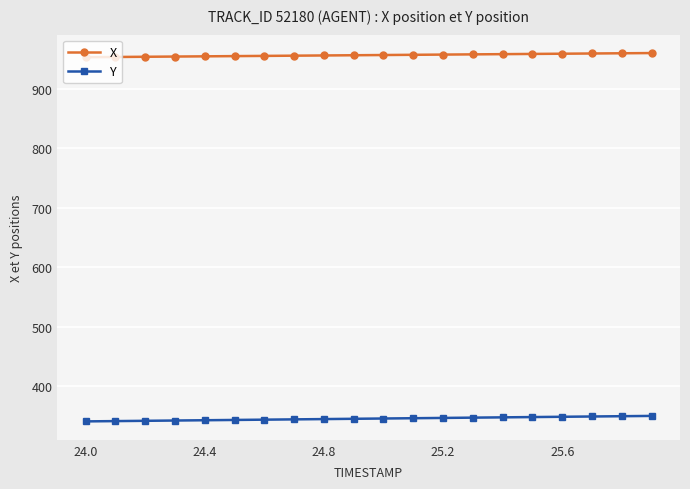

What is the maximum value shown in the chart?

960.2